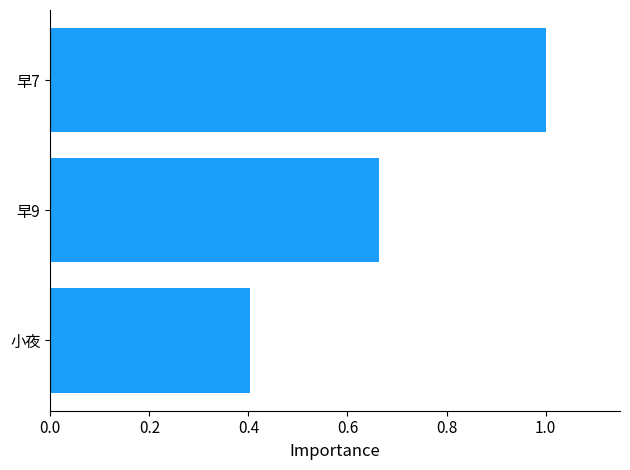

What is the difference between the values at 早7 and 早9?

0.3